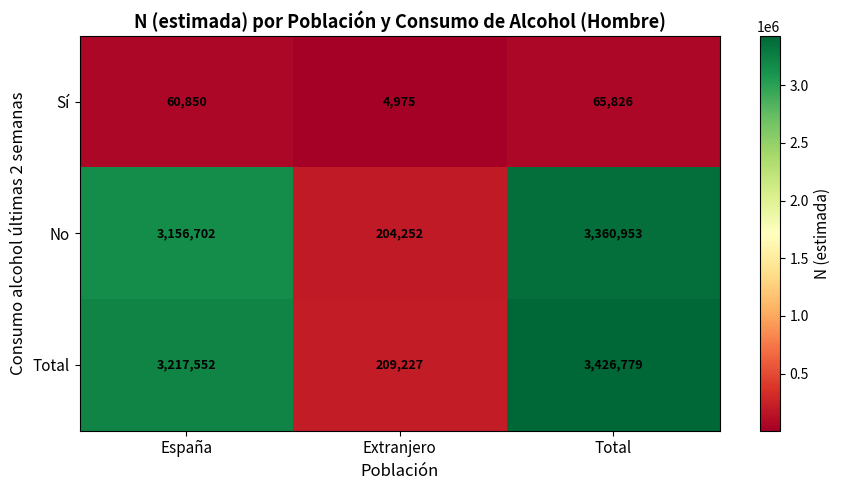

The value of Total at Total is 4903704. True or false?

False